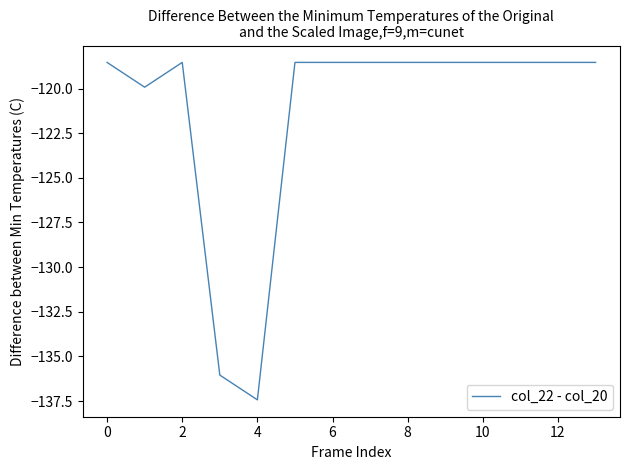

What is the minimum value shown in the chart?

-137.4